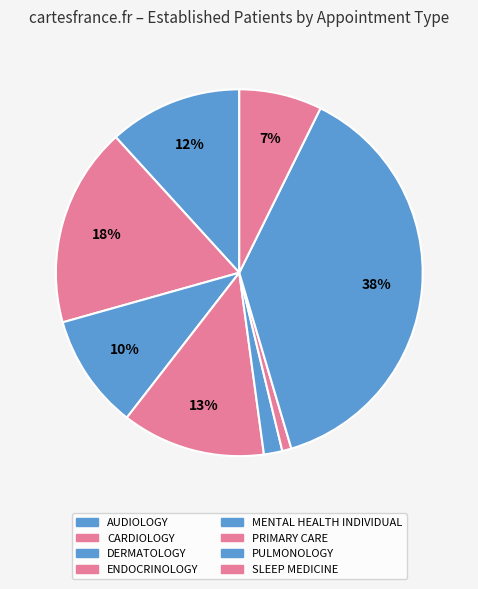

How many slices are in this pie chart?

8